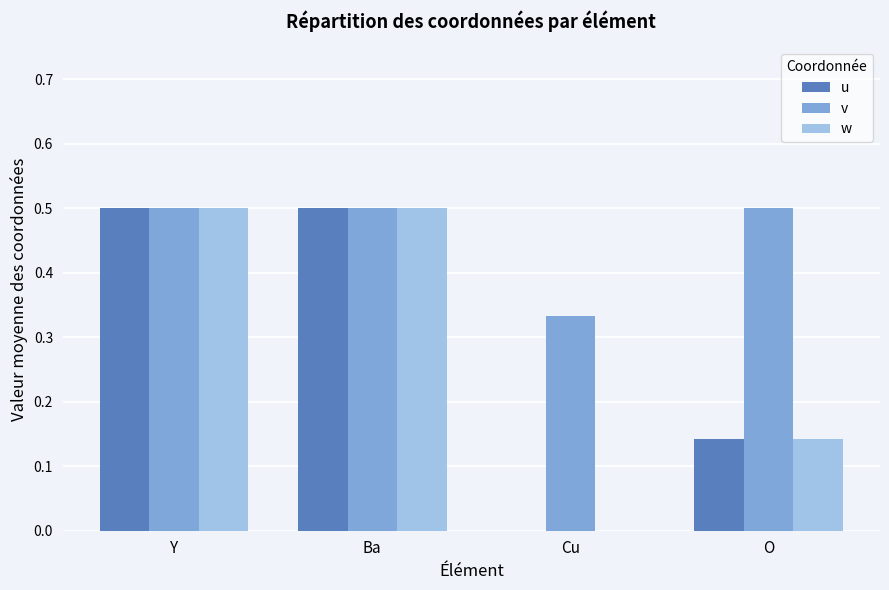

What is the sum of all u values?

1.1